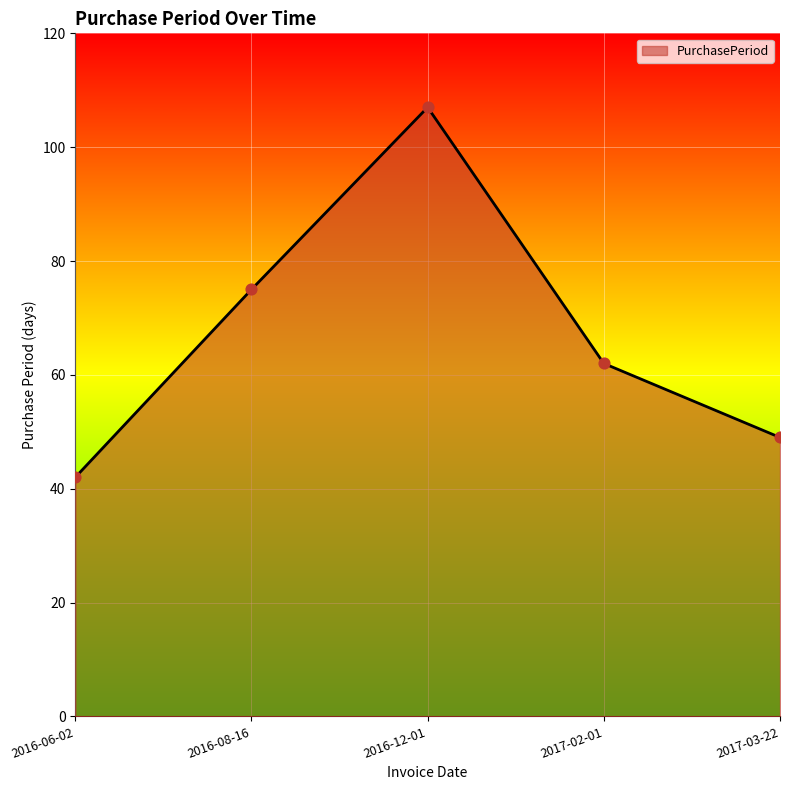

What is the change in value from 2016-06-02 to 2017-02-01?

+20